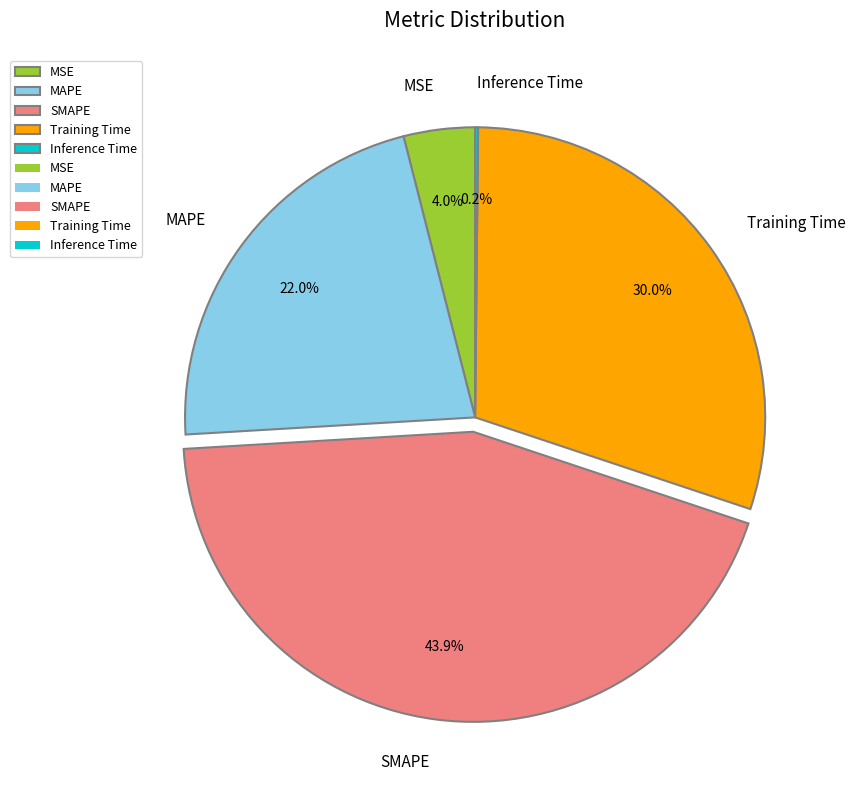

Combined, do MSE and SMAPE account for over 50%?

No